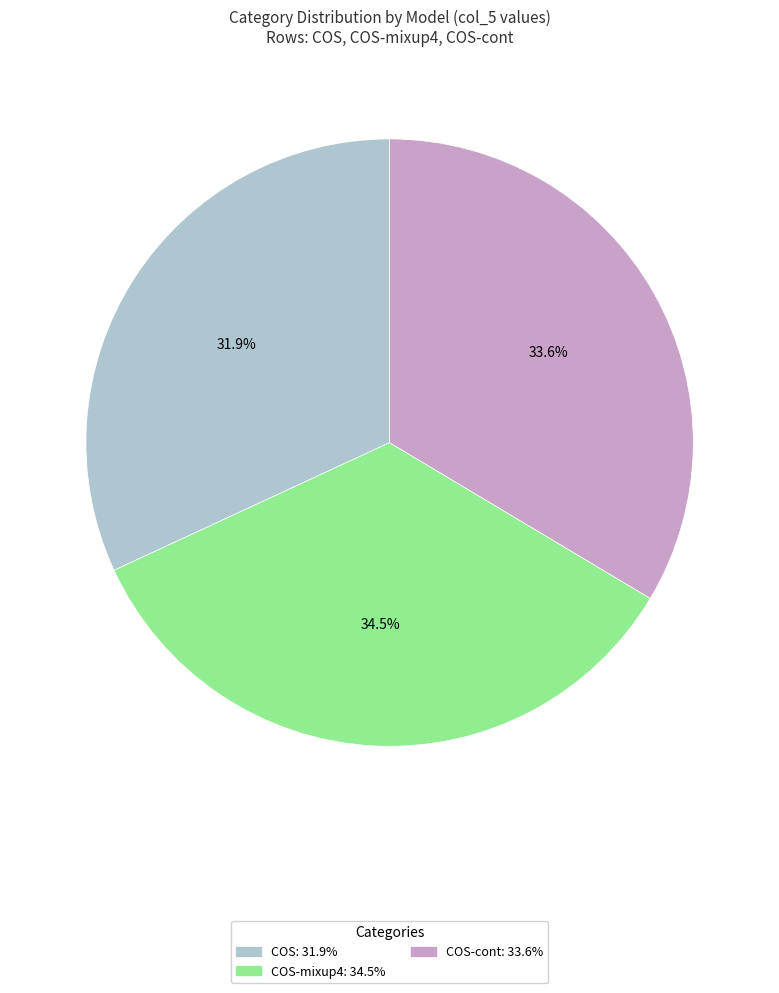

Is there a majority slice in this chart?

No